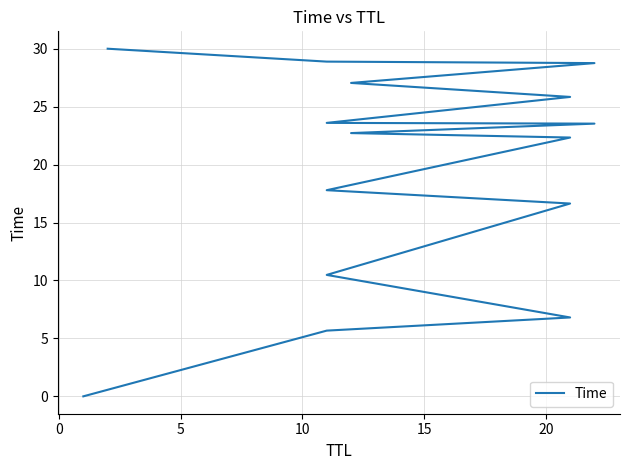

Count the number of categories in the chart.

15